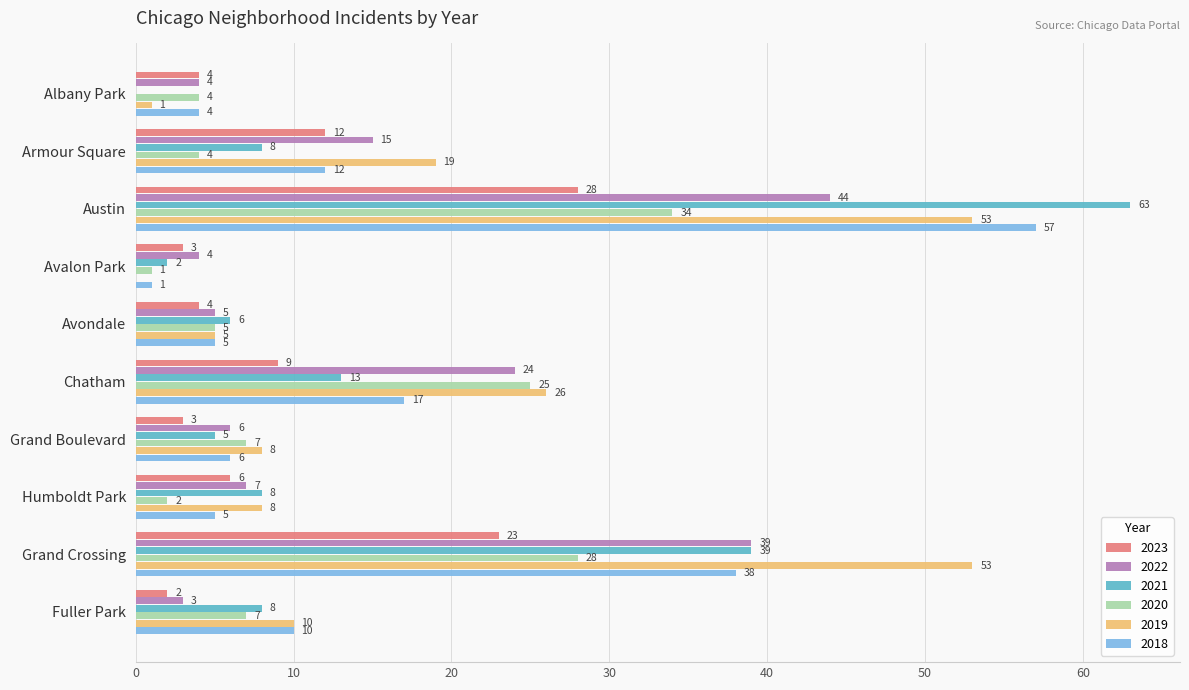

At which label is 2021 closest to 31?

Grand Crossing